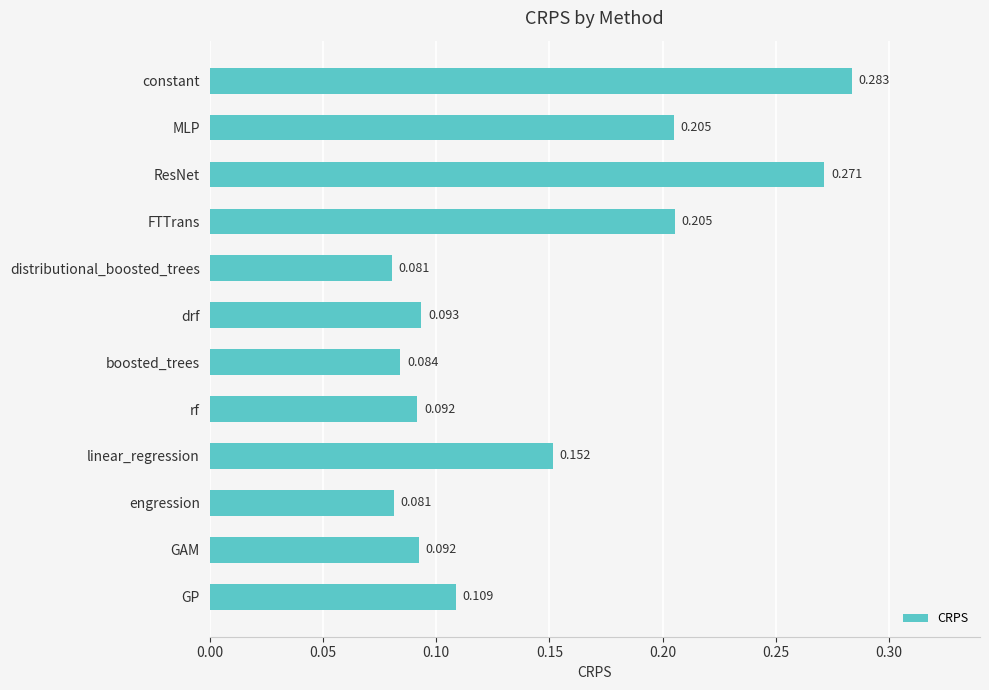

What is the label of the 6th bar from the bottom?

boosted_trees